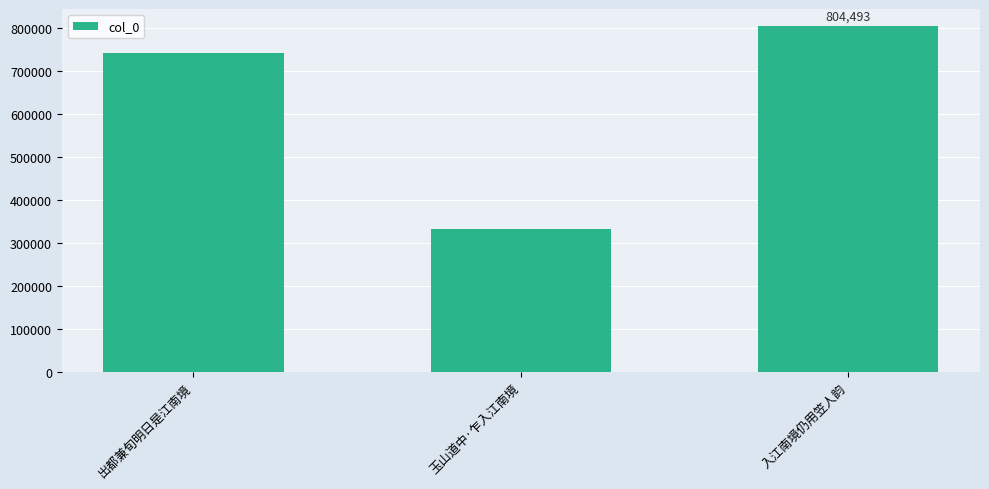

Where is the data nearest to the value 568951?

出都兼旬明日是江南境